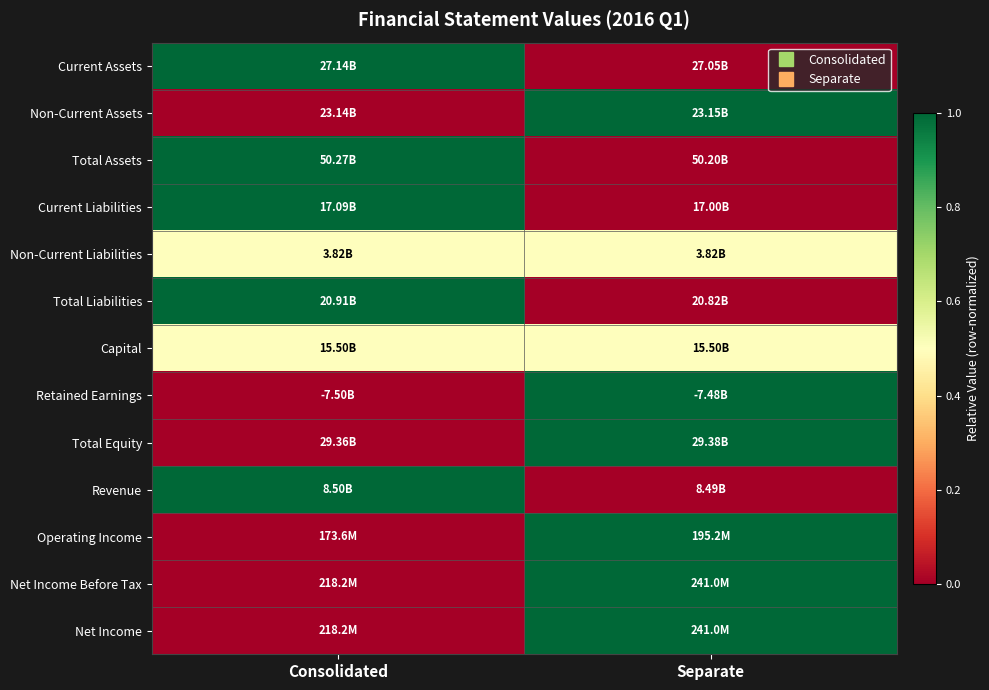

At which category is the sum across all series the highest?

Separate